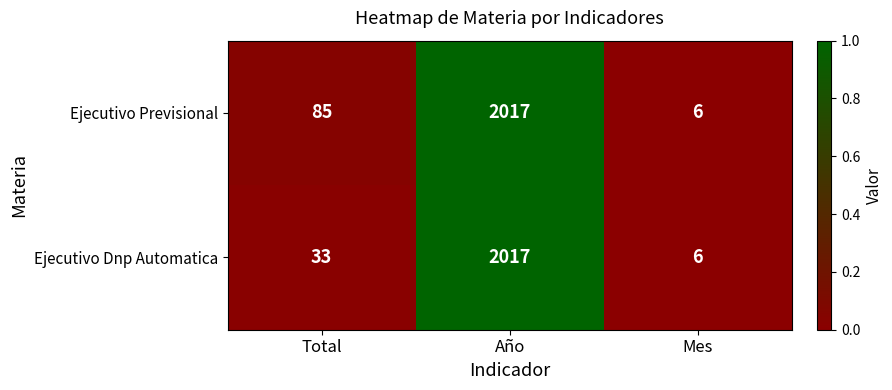

Rank the categories by Ejecutivo Previsional value from lowest to highest.

Mes, Total, Año